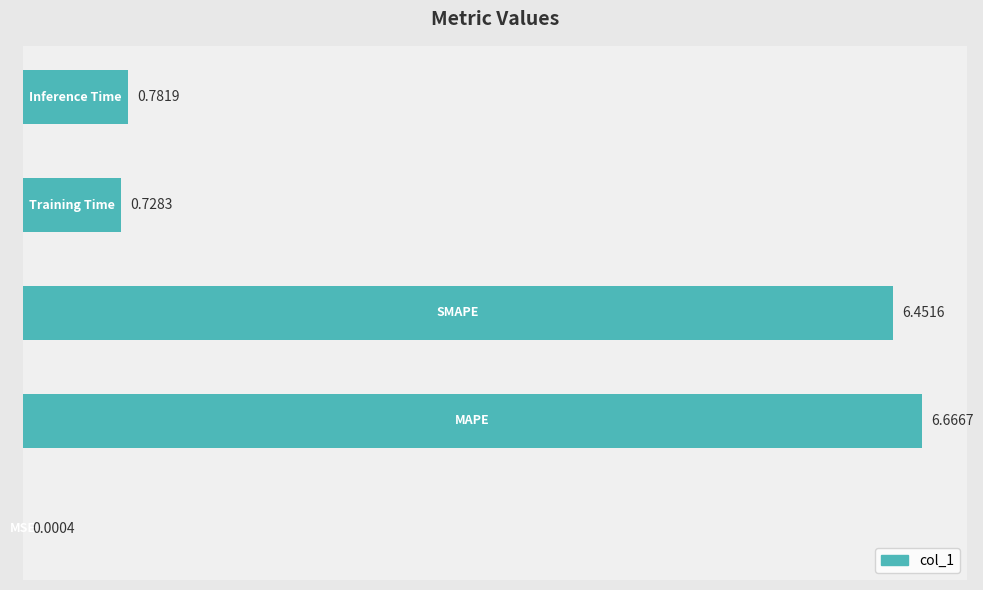

Count the number of data series in this chart.

1